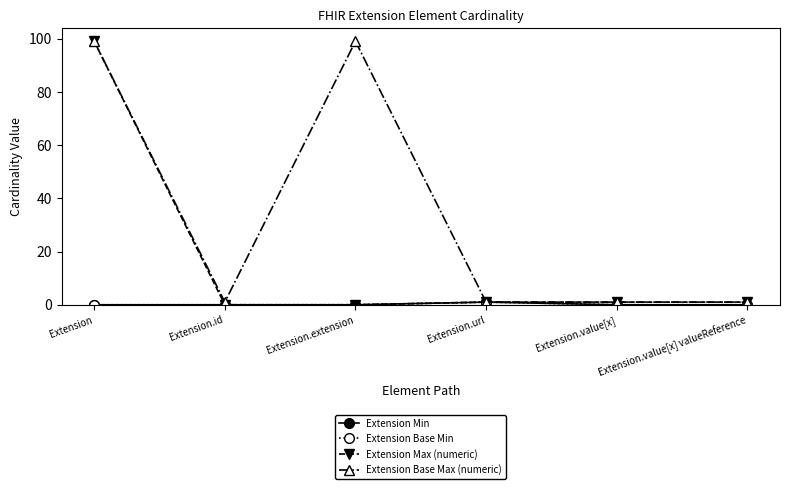

Does the chart have visible grid lines?

No